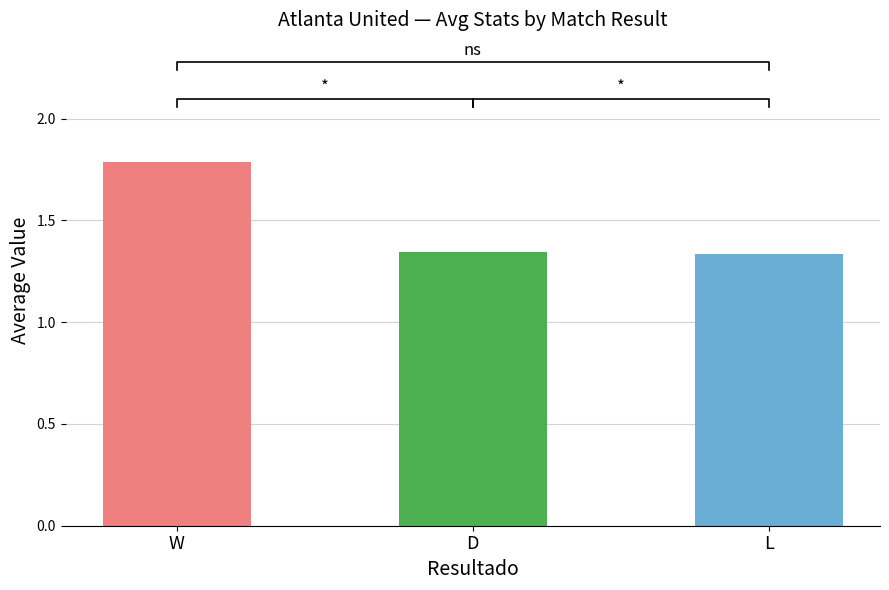

Rank the categories by value from highest to lowest.

W, D, L